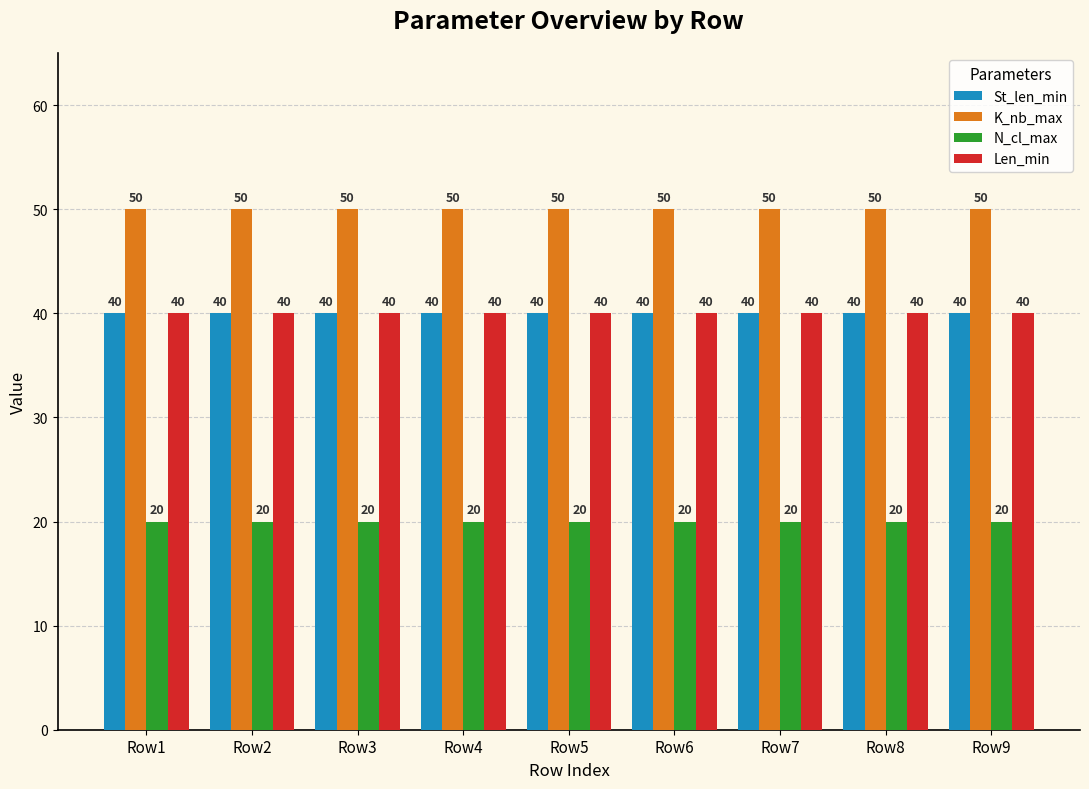

What is the smallest value displayed?

20